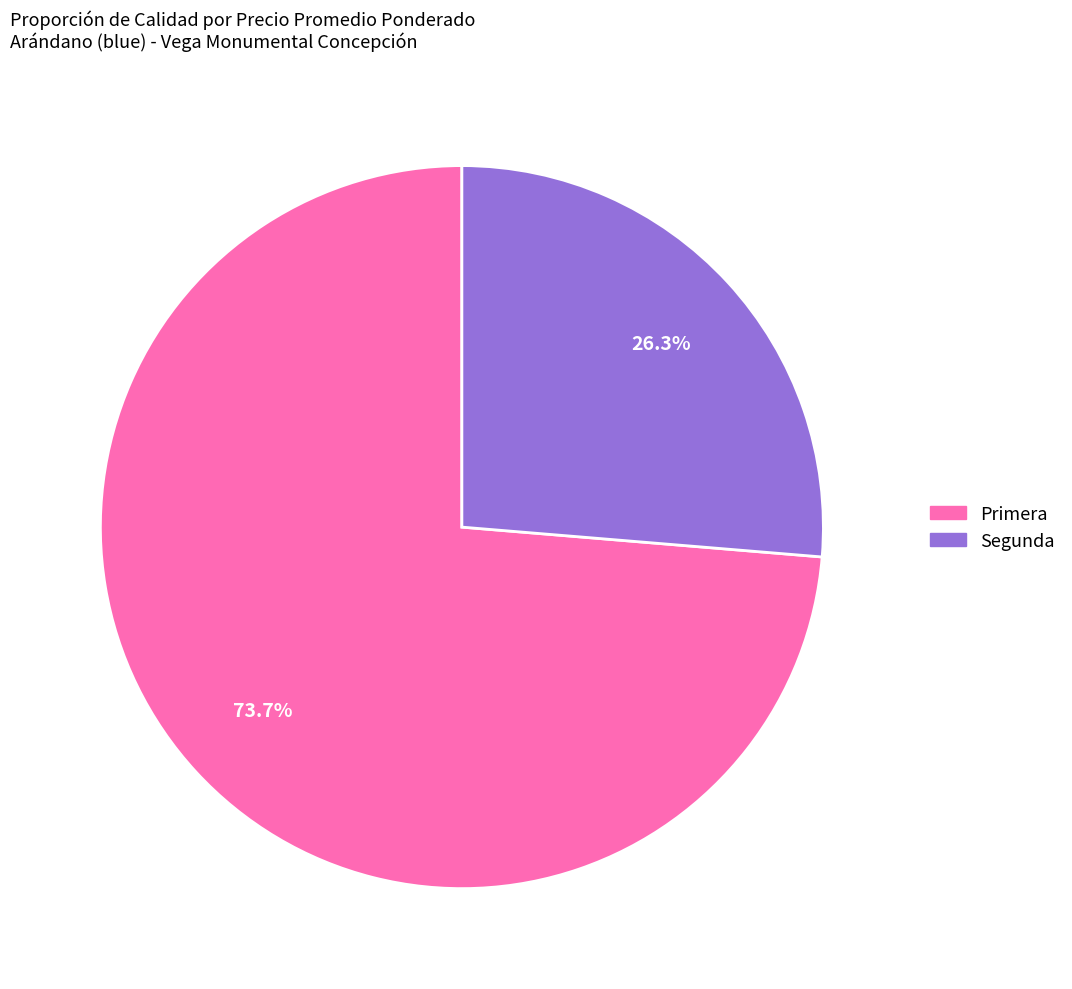

What percentage is the Segunda slice, to the nearest percent?

26%